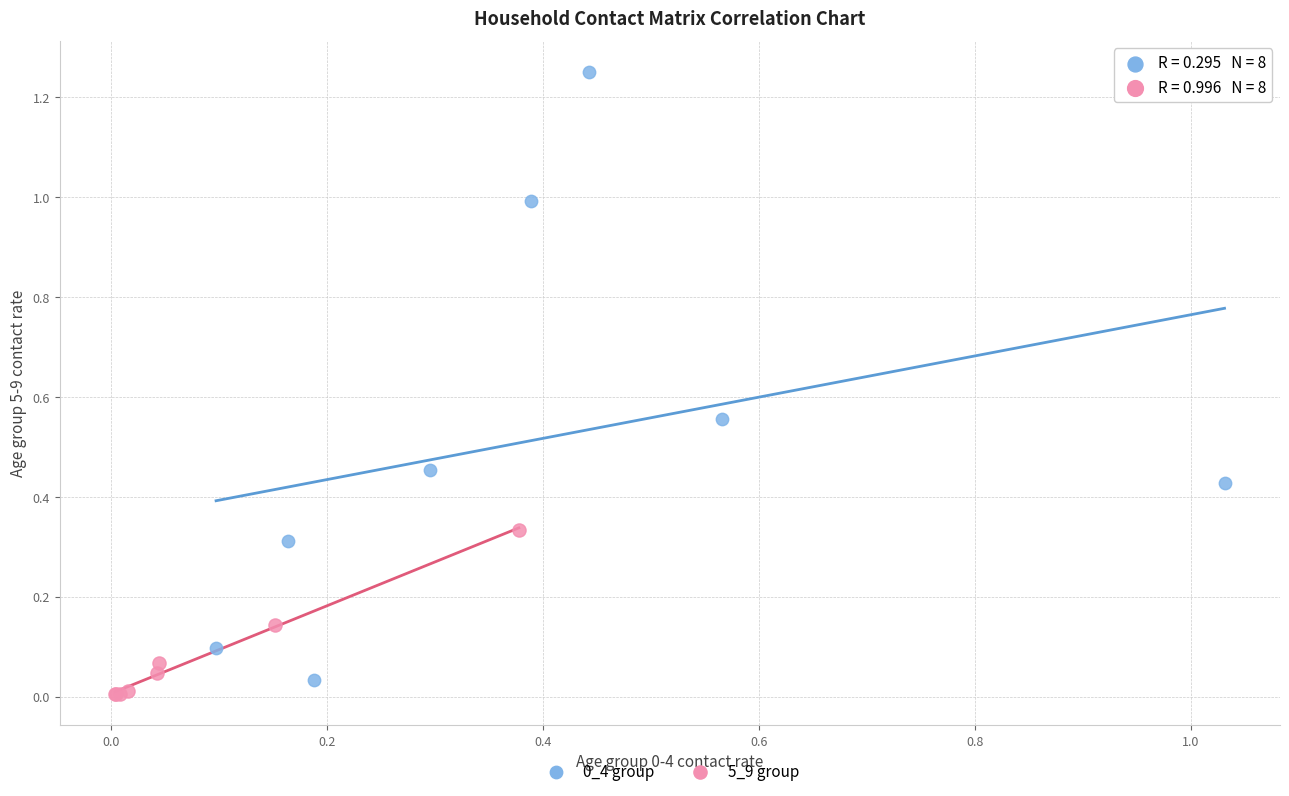

Which series contains the lowest Y value?

5_9 group